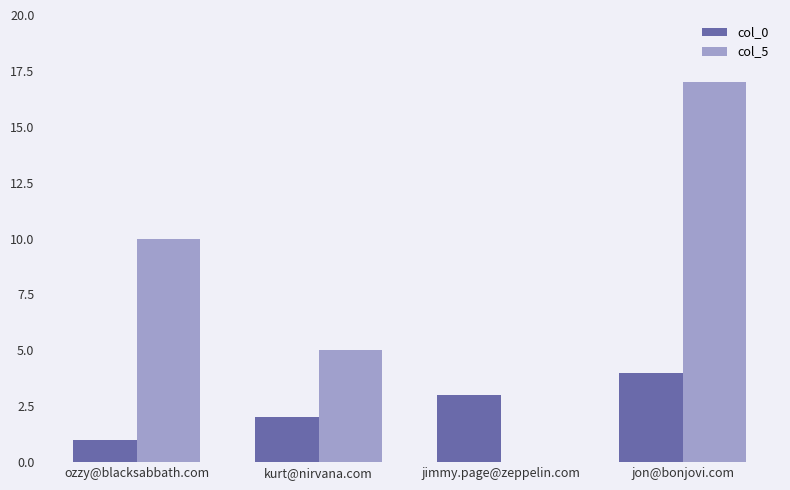

How many categories are shown in the chart?

4